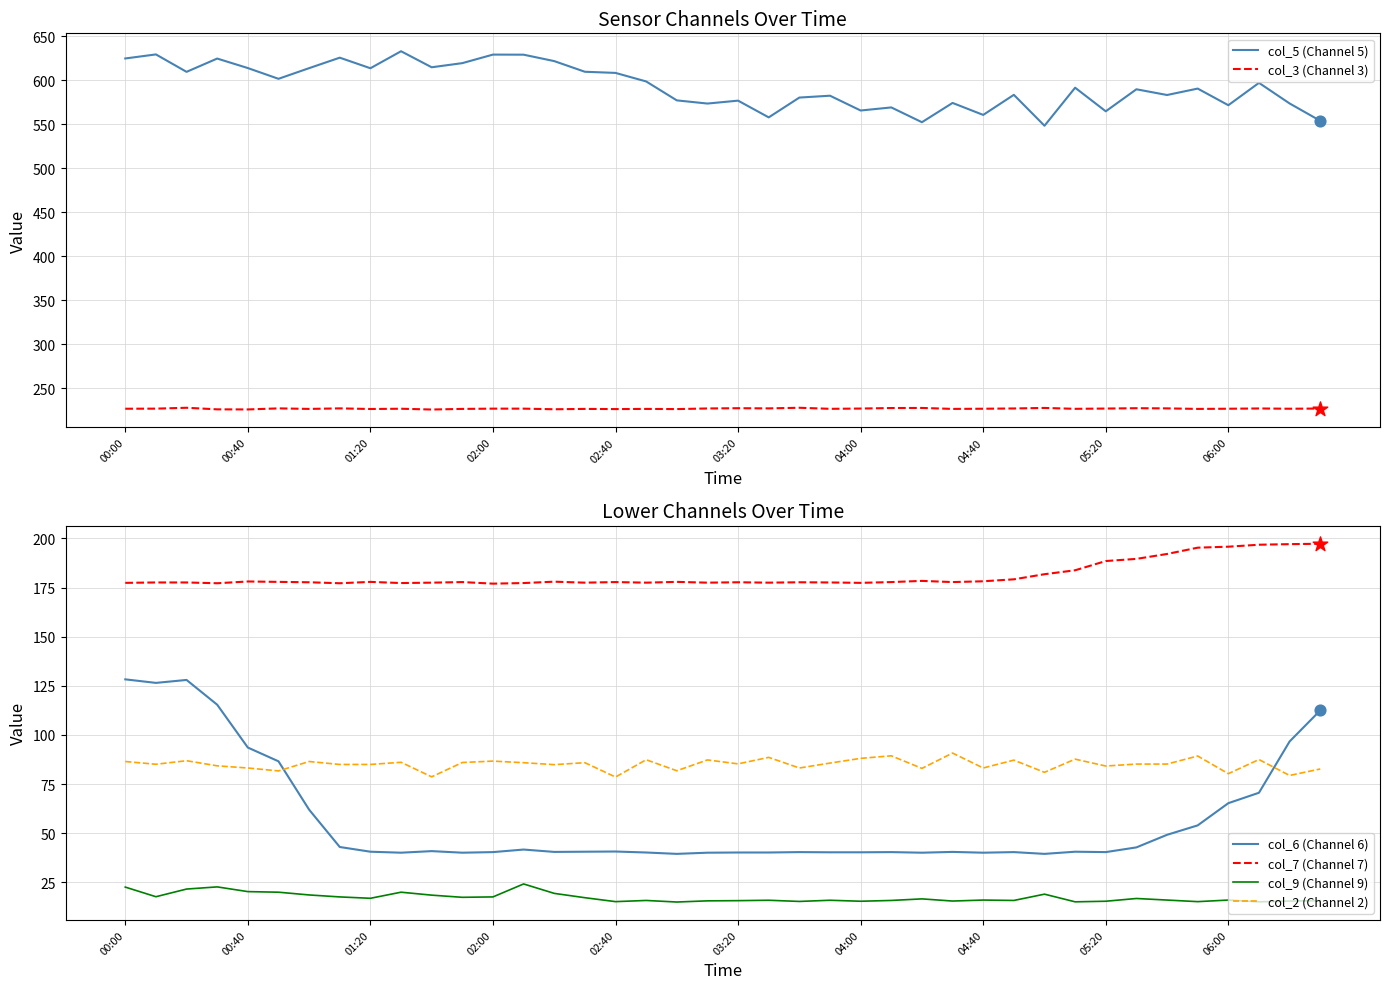

At how many categories does at least one series exceed 20?

40